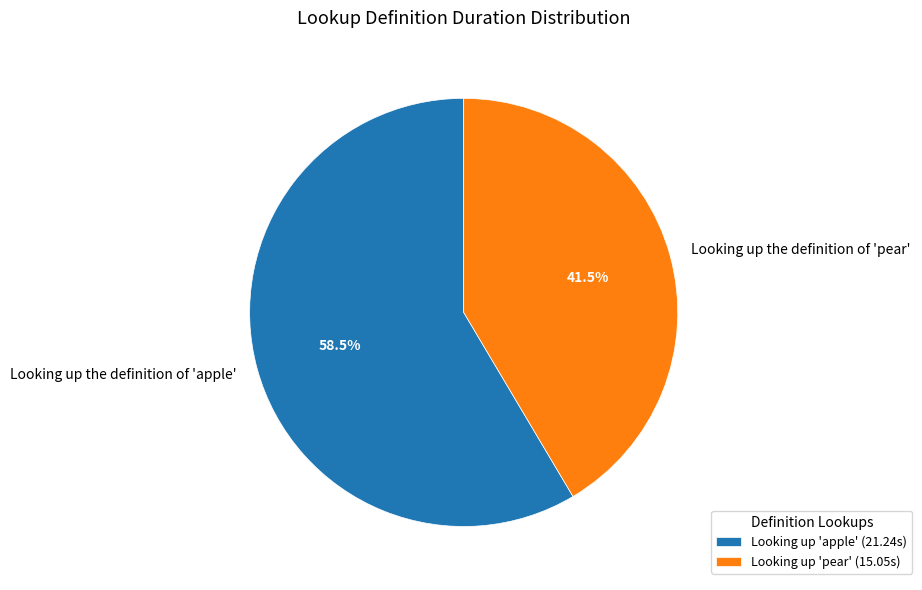

What percentage is NOT represented by Looking up the definition of 'apple'?

41.5%